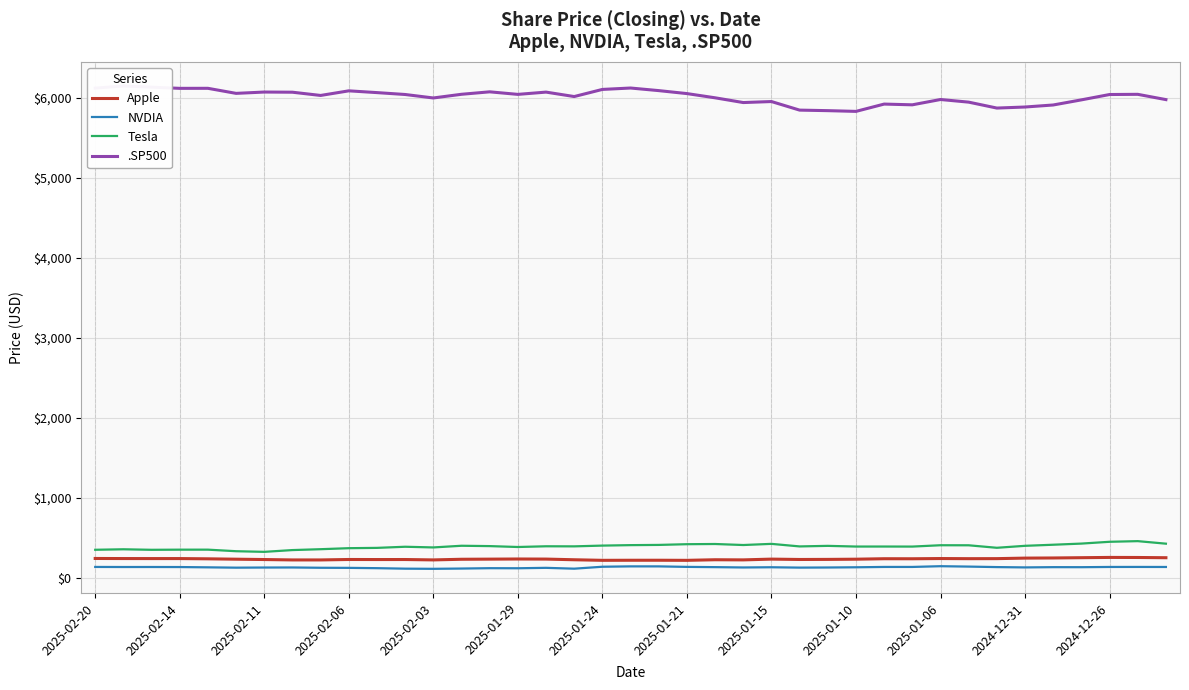

True or false: NVDIA and Tesla intersect in this chart.

False